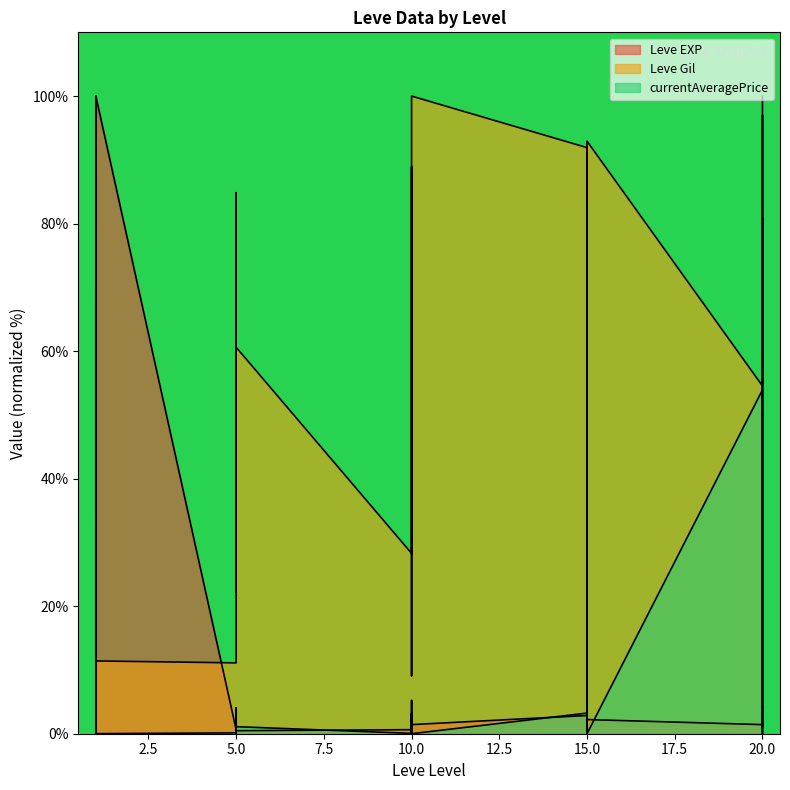

Rank the series at 10 from highest to lowest value.

Leve Gil, Leve EXP, currentAveragePrice